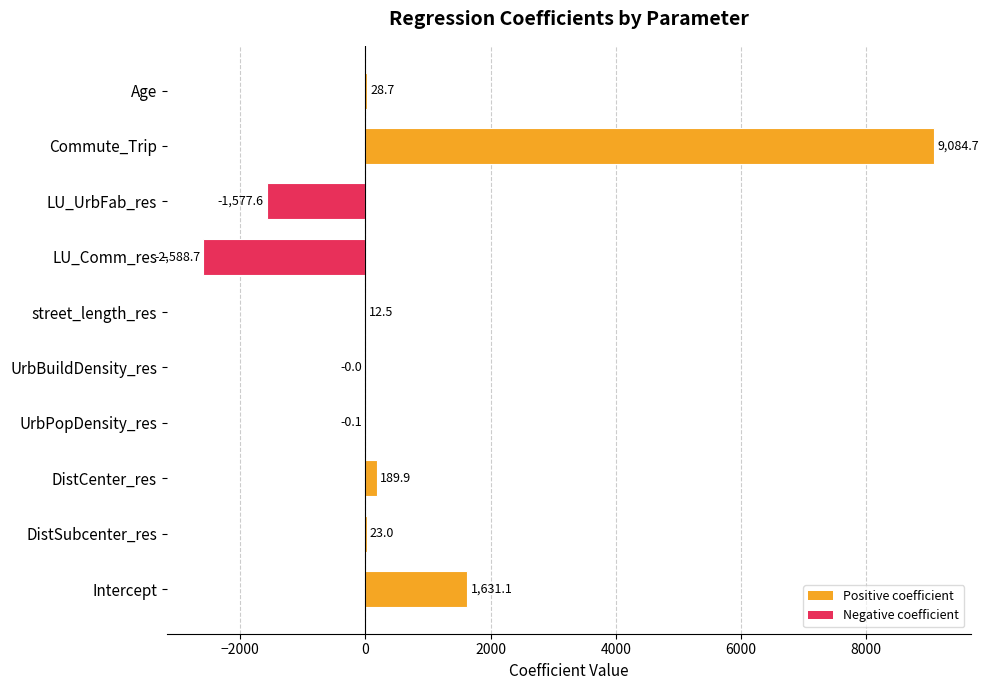

Which has a higher value, street_length_res or Commute_Trip?

Commute_Trip